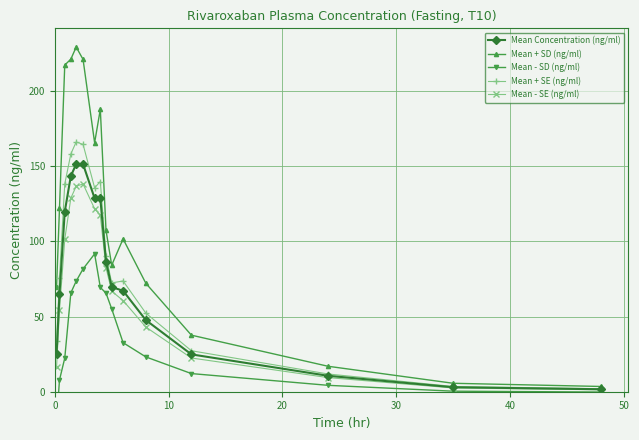

What is the difference between the maximum and minimum values in the Mean - SD (ng/ml) series?

111.5